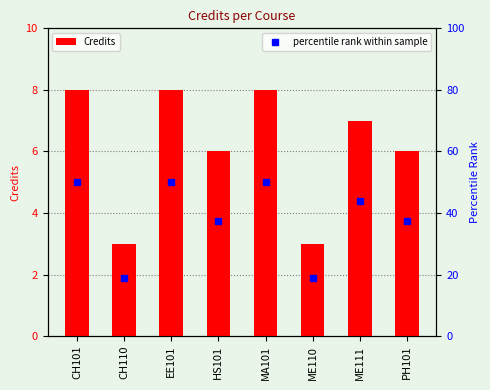

Reading left to right, transcribe all the data shown in this chart.

8	3	8	6	8	3	7	6